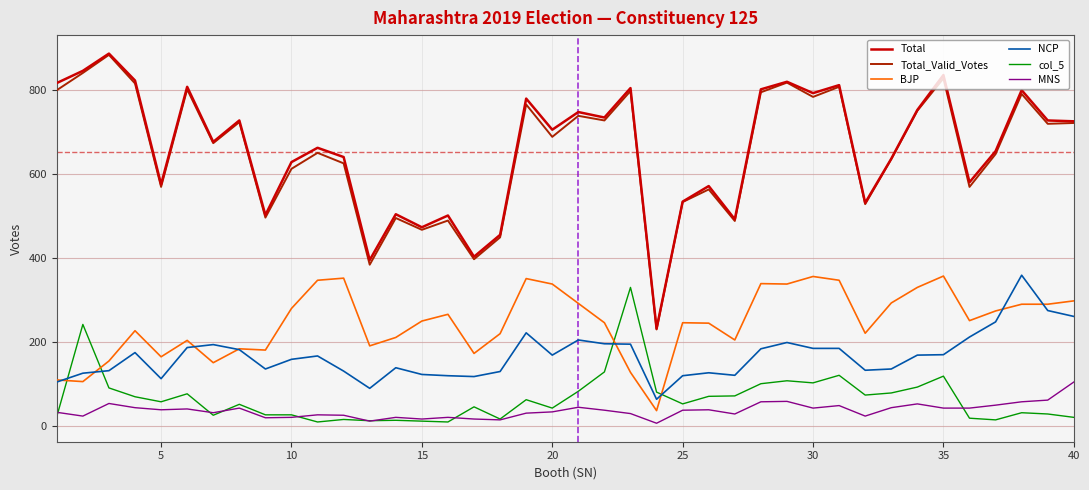

How many lines are shown in the chart?

6